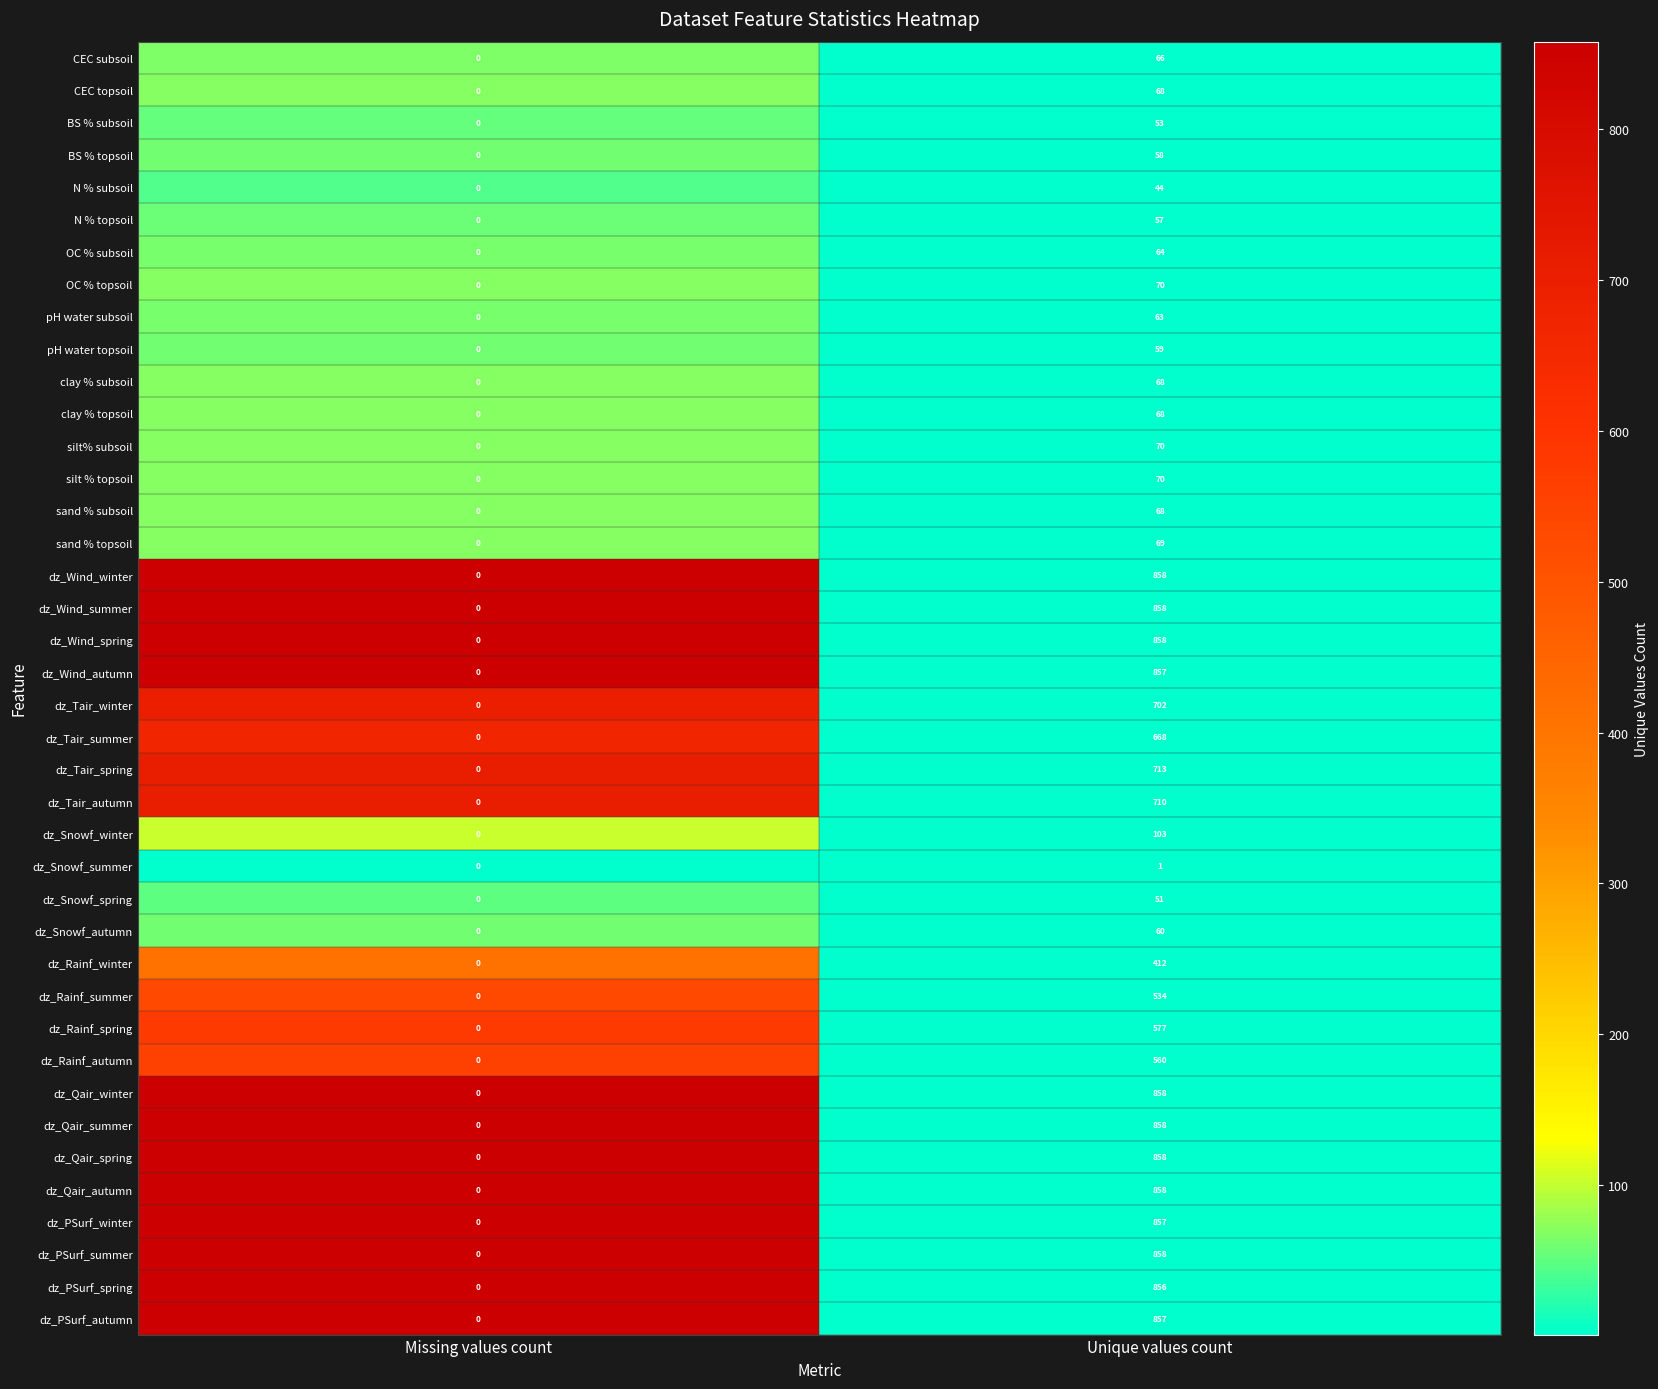

Count the number of categories in the chart.

2